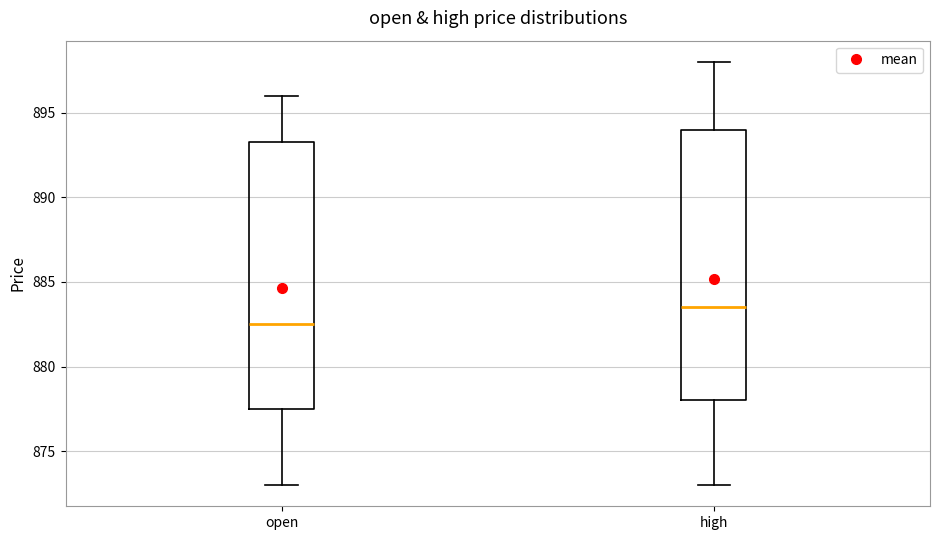

Reading left to right, transcribe this box plot: for each box, give where its median line is, the range the box spans, and where its two whiskers end, as read against the y-axis. The values are not printed on the chart, so give them approximately, as read against the axis.

open: median 882.5, box 877.5 to 893.5, whiskers 873.0 to 896.0
high: median 883.5, box 878.0 to 894.0, whiskers 873.0 to 898.0